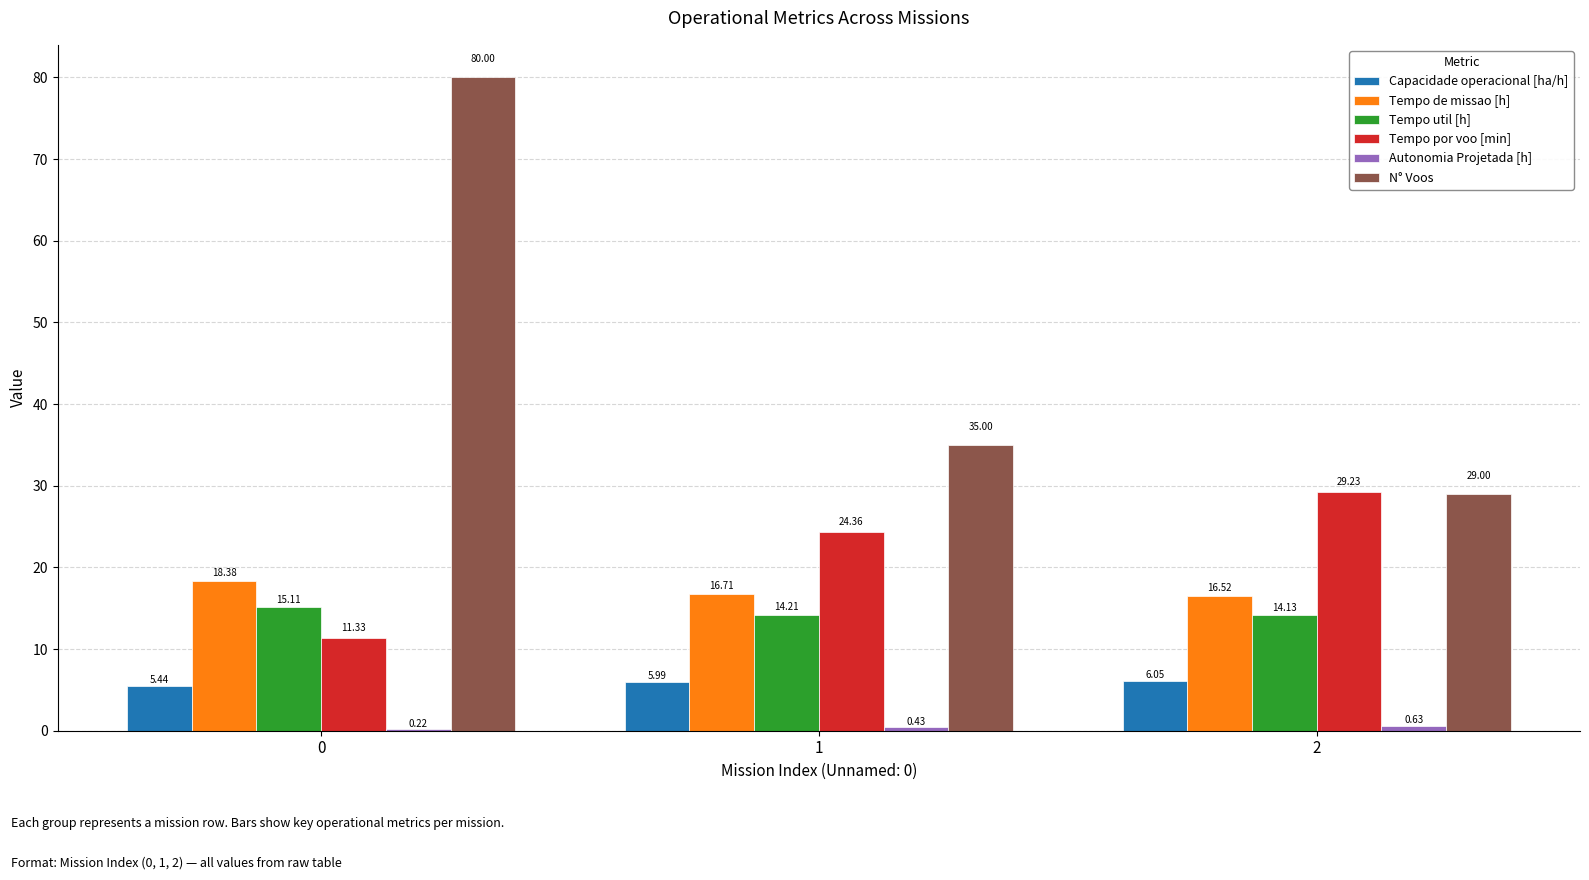

Which series changed the most between 1 and 2?

N° Voos